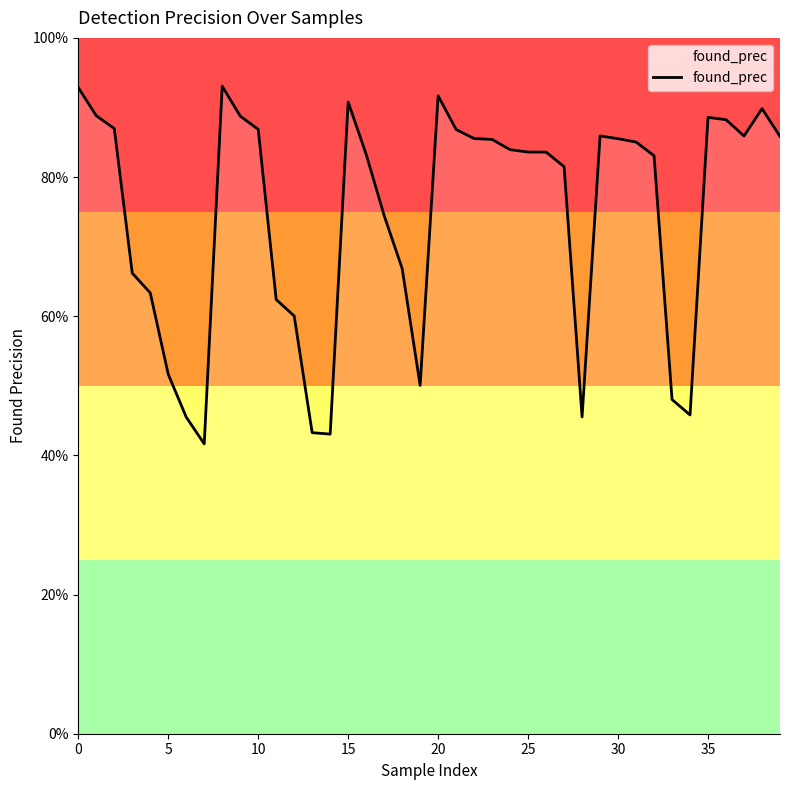

Does the chart display data point markers on the line(s)?

No